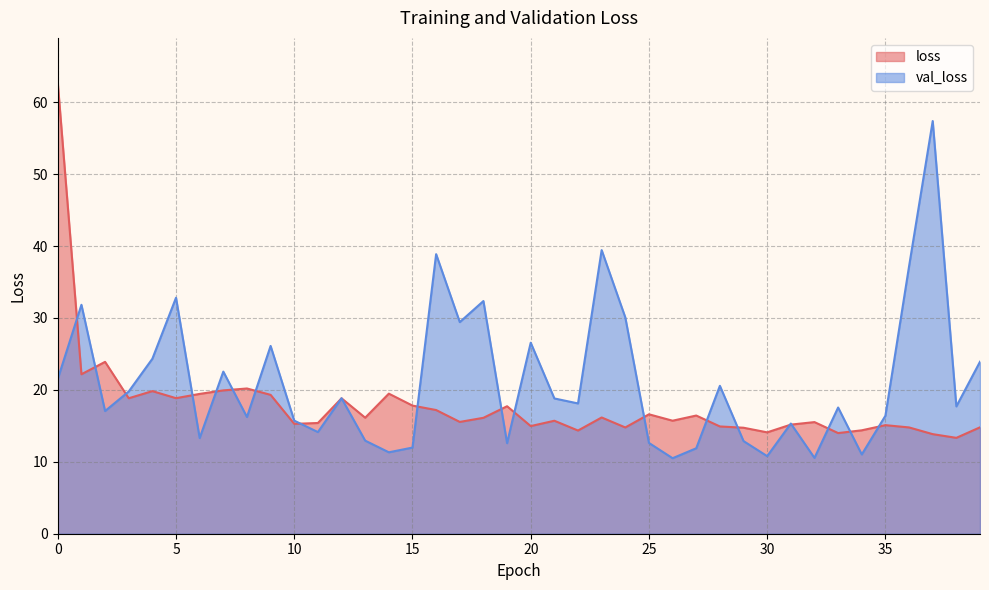

Which series changed the most between 7 and 23?

val_loss